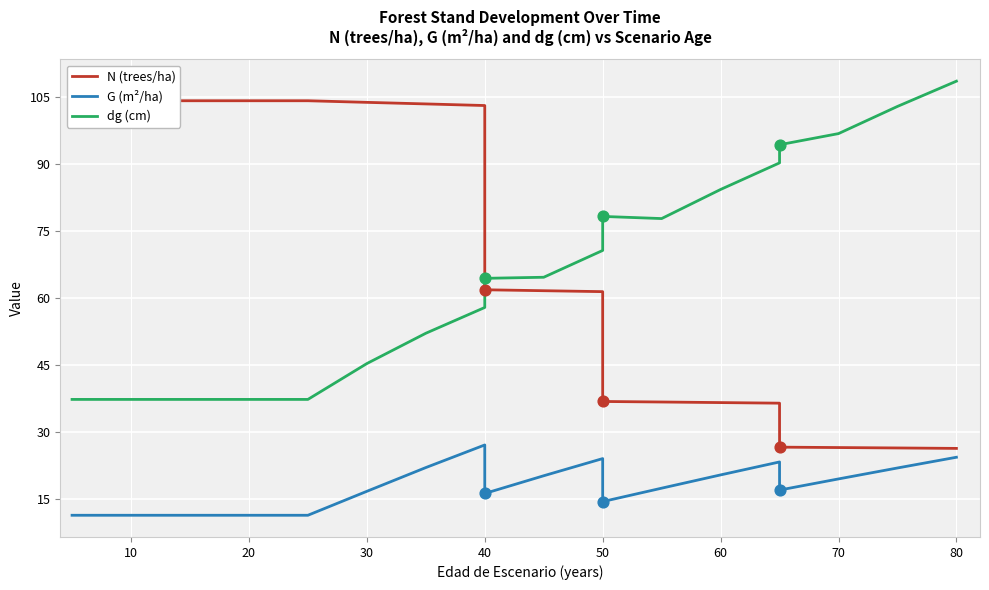

At which category is the sum across all series the highest?

40